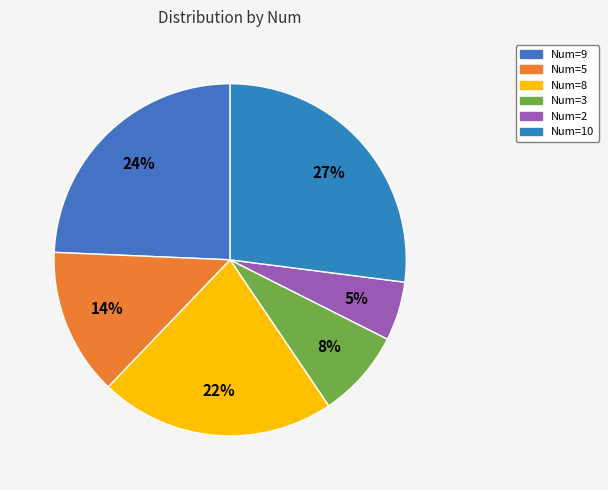

Which slice is the smallest?

Num=2